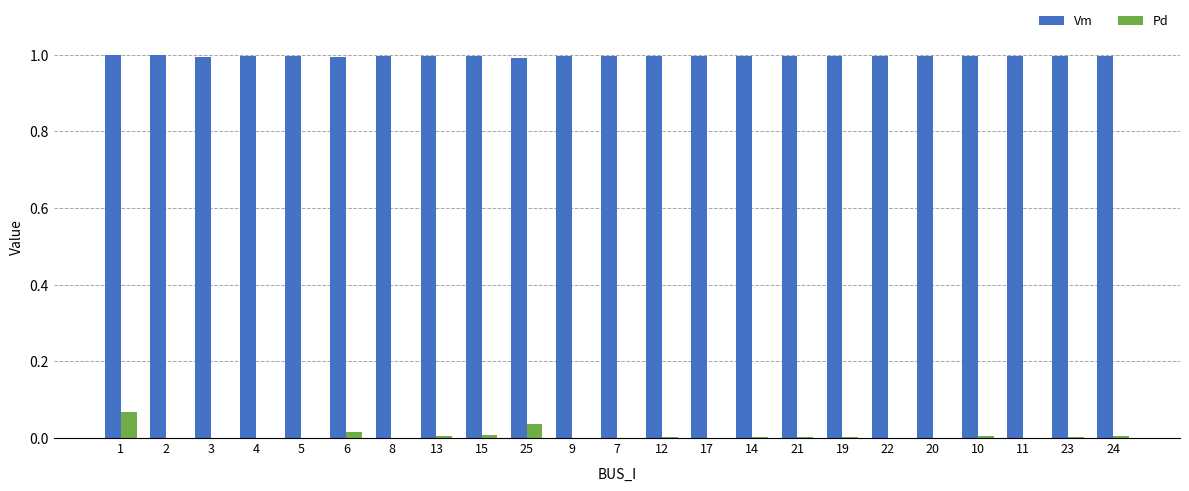

The value of Pd at 24 is 0.0. True or false?

True